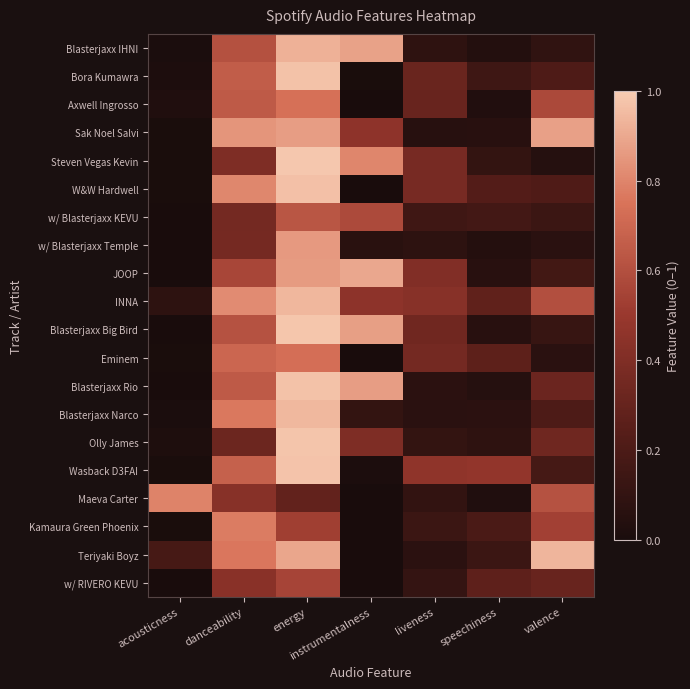

Reading left to right, list all the values displayed in this chart.

Blasterjaxx IHNI: acousticness=0.0	danceability=0.6	energy=0.9	instrumentalness=0.9	liveness=0.1	speechiness=0.0	valence=0.1
Bora Kumawra: acousticness=0.0	danceability=0.7	energy=1.0	instrumentalness=0.0	liveness=0.3	speechiness=0.1	valence=0.2
Axwell Ingrosso: acousticness=0.0	danceability=0.6	energy=0.7	instrumentalness=0.0	liveness=0.3	speechiness=0.0	valence=0.6
Sak Noel Salvi: acousticness=0.0	danceability=0.8	energy=0.9	instrumentalness=0.5	liveness=0.1	speechiness=0.1	valence=0.9
Steven Vegas Kevin: acousticness=0.0	danceability=0.4	energy=1.0	instrumentalness=0.8	liveness=0.4	speechiness=0.1	valence=0.1
W&W Hardwell: acousticness=0.0	danceability=0.8	energy=1.0	instrumentalness=0.0	liveness=0.4	speechiness=0.2	valence=0.2
w/ Blasterjaxx KEVU: acousticness=0.0	danceability=0.4	energy=0.6	instrumentalness=0.6	liveness=0.1	speechiness=0.2	valence=0.1
w/ Blasterjaxx Temple: acousticness=0.0	danceability=0.4	energy=0.9	instrumentalness=0.1	liveness=0.1	speechiness=0.0	valence=0.1
JOOP: acousticness=0.0	danceability=0.6	energy=0.9	instrumentalness=0.9	liveness=0.4	speechiness=0.1	valence=0.2
INNA: acousticness=0.1	danceability=0.8	energy=0.9	instrumentalness=0.5	liveness=0.4	speechiness=0.3	valence=0.6
Blasterjaxx Big Bird: acousticness=0.0	danceability=0.6	energy=1.0	instrumentalness=0.9	liveness=0.3	speechiness=0.1	valence=0.1
Eminem: acousticness=0.0	danceability=0.7	energy=0.7	instrumentalness=0.0	liveness=0.4	speechiness=0.3	valence=0.1
Blasterjaxx Rio: acousticness=0.0	danceability=0.6	energy=1.0	instrumentalness=0.9	liveness=0.1	speechiness=0.0	valence=0.3
Blasterjaxx Narco: acousticness=0.0	danceability=0.8	energy=0.9	instrumentalness=0.1	liveness=0.1	speechiness=0.1	valence=0.2
Olly James: acousticness=0.0	danceability=0.3	energy=1.0	instrumentalness=0.4	liveness=0.1	speechiness=0.1	valence=0.3
Wasback D3FAI: acousticness=0.0	danceability=0.7	energy=1.0	instrumentalness=0.0	liveness=0.5	speechiness=0.5	valence=0.2
Maeva Carter: acousticness=0.8	danceability=0.4	energy=0.3	instrumentalness=0.0	liveness=0.1	speechiness=0.0	valence=0.6
Kamaura Green Phoenix: acousticness=0.0	danceability=0.8	energy=0.5	instrumentalness=0.0	liveness=0.1	speechiness=0.2	valence=0.5
Teriyaki Boyz: acousticness=0.2	danceability=0.8	energy=0.9	instrumentalness=0.0	liveness=0.1	speechiness=0.1	valence=0.9
w/ RIVERO KEVU: acousticness=0.0	danceability=0.4	energy=0.6	instrumentalness=0.0	liveness=0.1	speechiness=0.3	valence=0.3